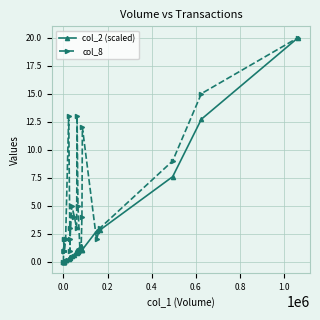

True or false: col_8 and col_2 (scaled) intersect in this chart.

True